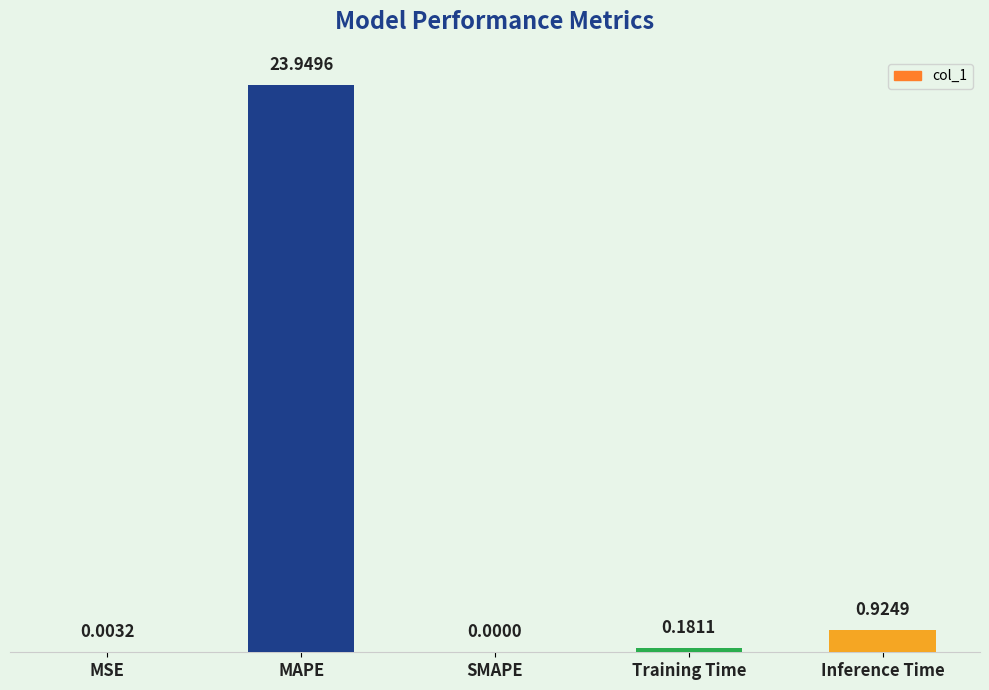

Count the number of data series in this chart.

1